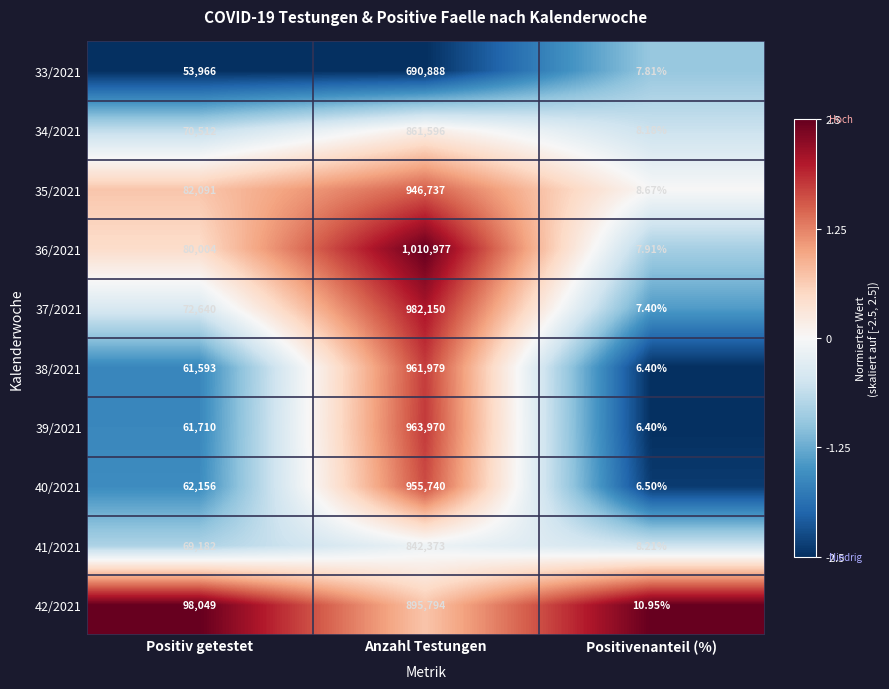

Where is 37/2021 nearest to the value 491078?

Positiv getestet